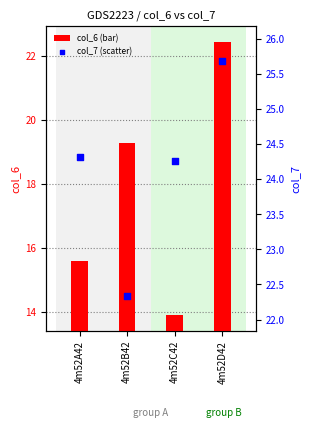

Which series has the largest Y range (max minus min)?

col_6